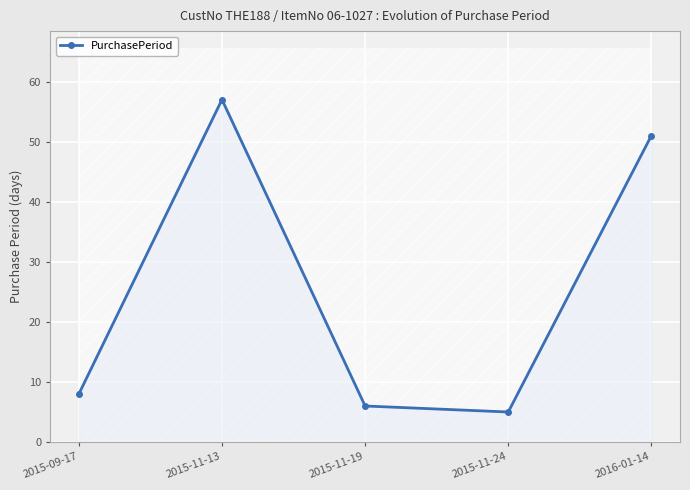

What is the difference between the maximum and minimum values?

52